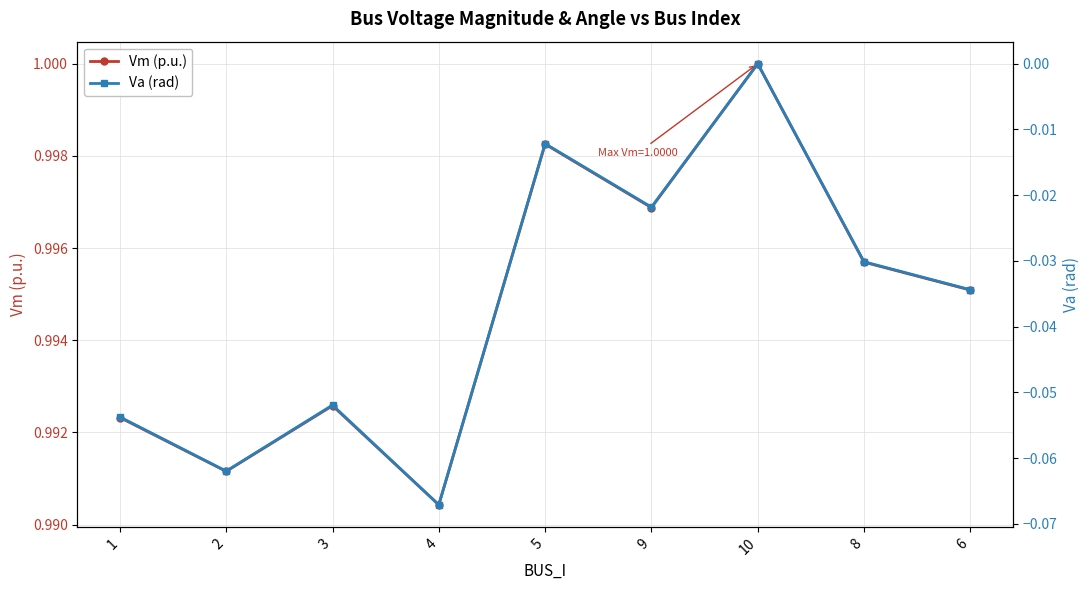

What are all the series names shown in the legend?

Vm (p.u.), Va (rad)